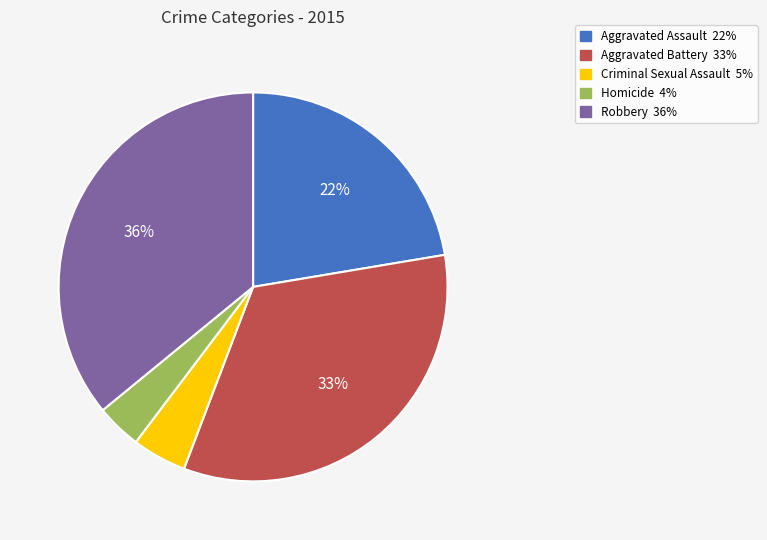

Count the number of slices in the pie.

5